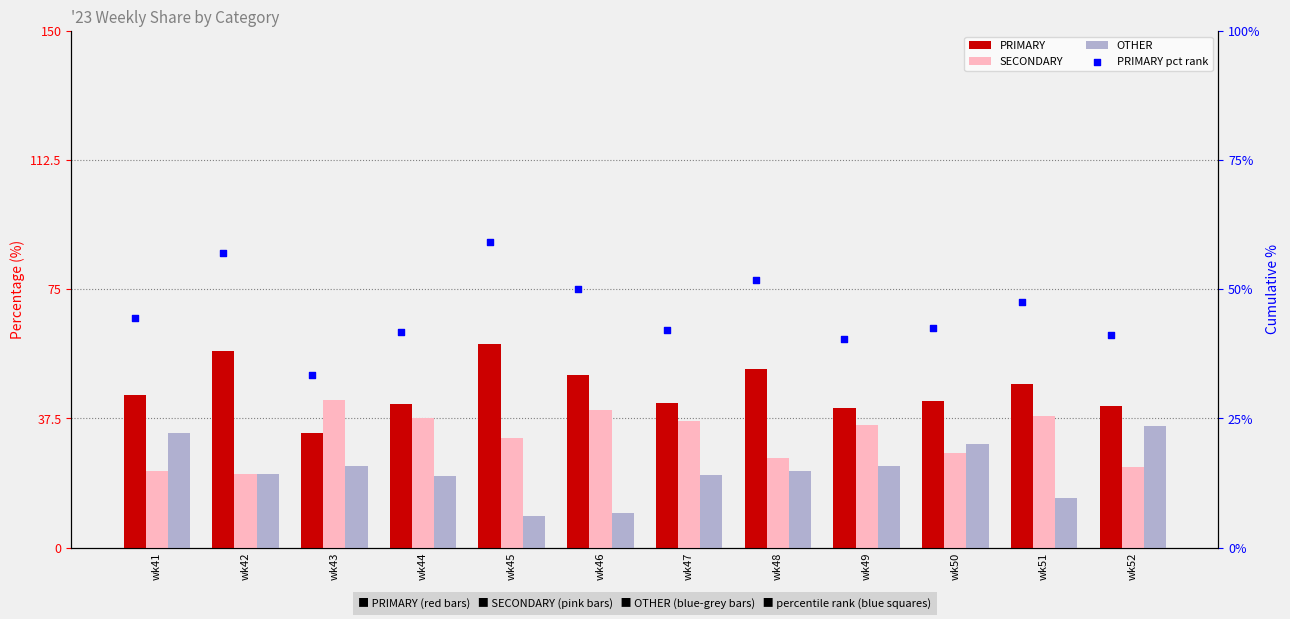

At which category is the sum across all series the highest?

wk45